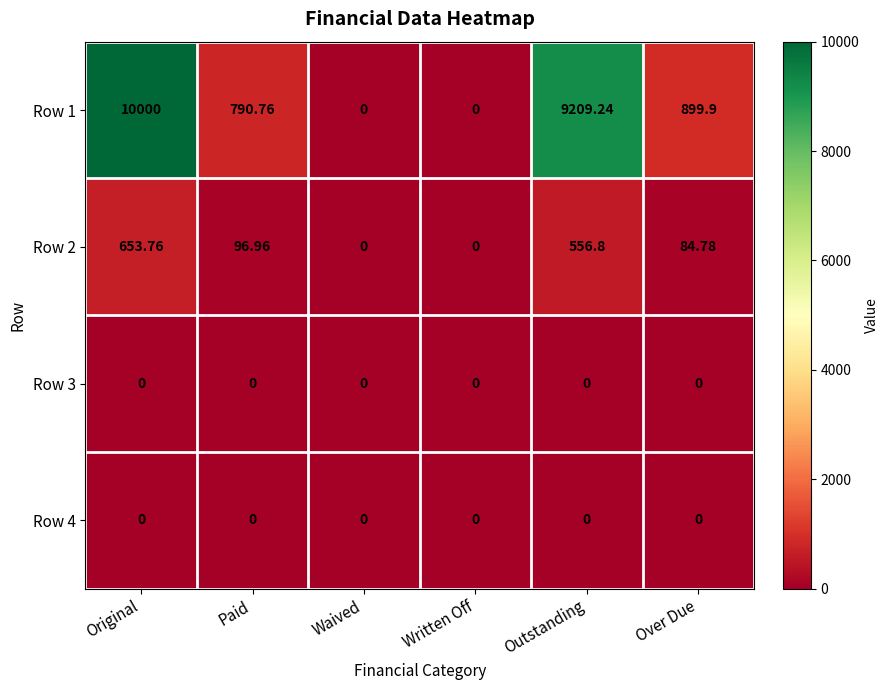

Which series has the widest spread of values?

Row 1